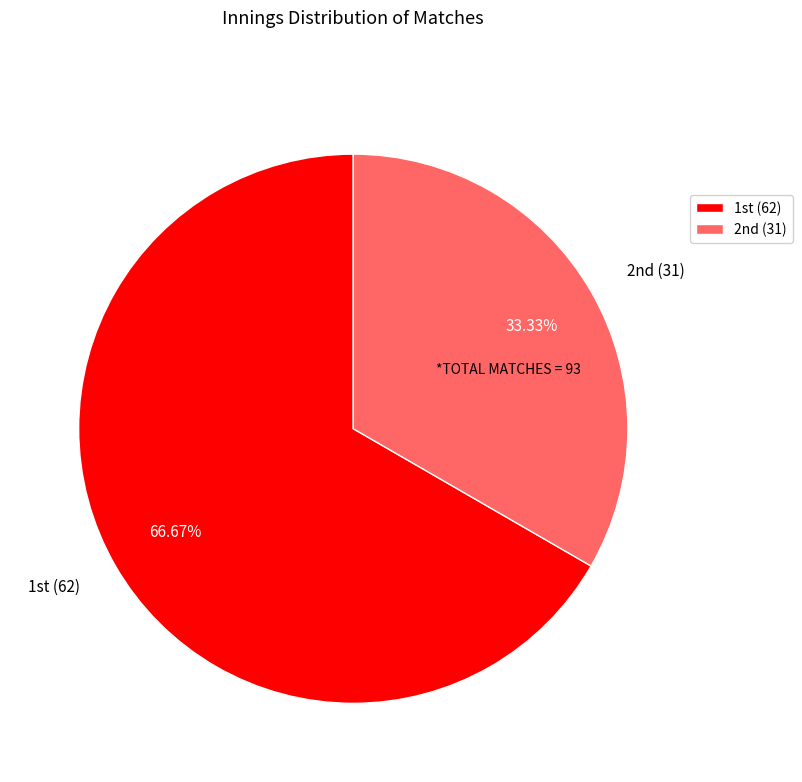

Rank the categories by value from highest to lowest.

1st, 2nd